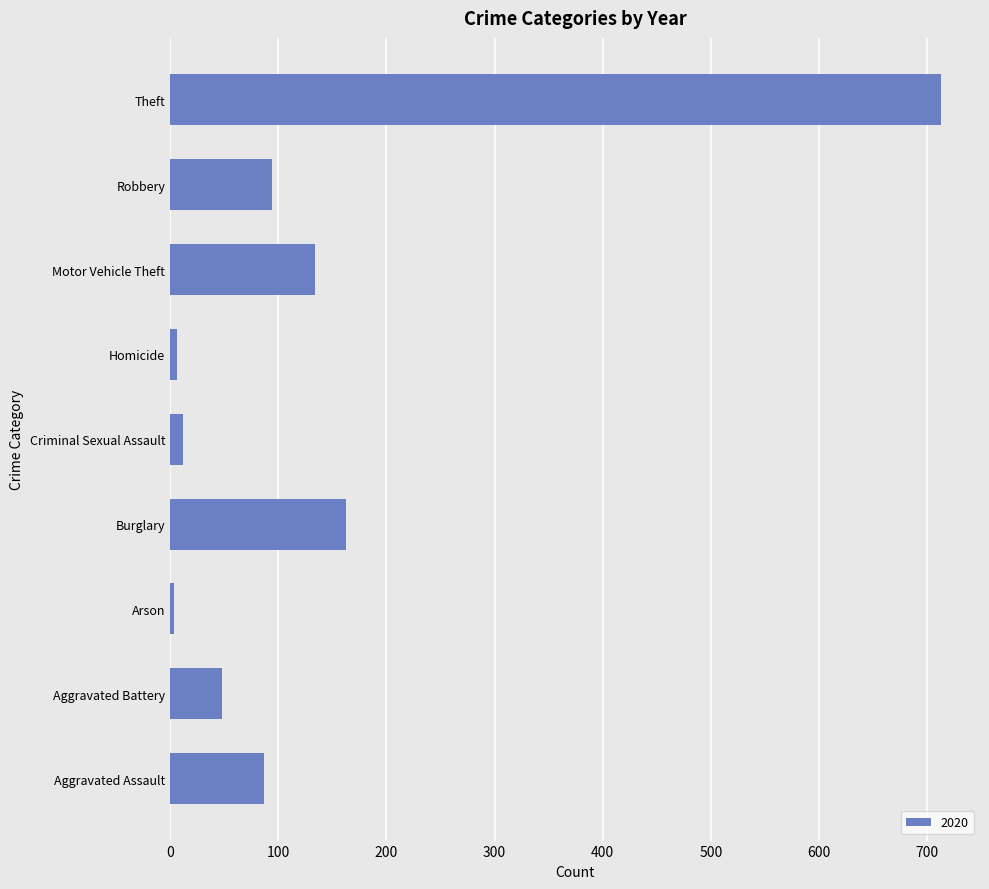

What is the change in value from Aggravated Battery to Burglary?

+115